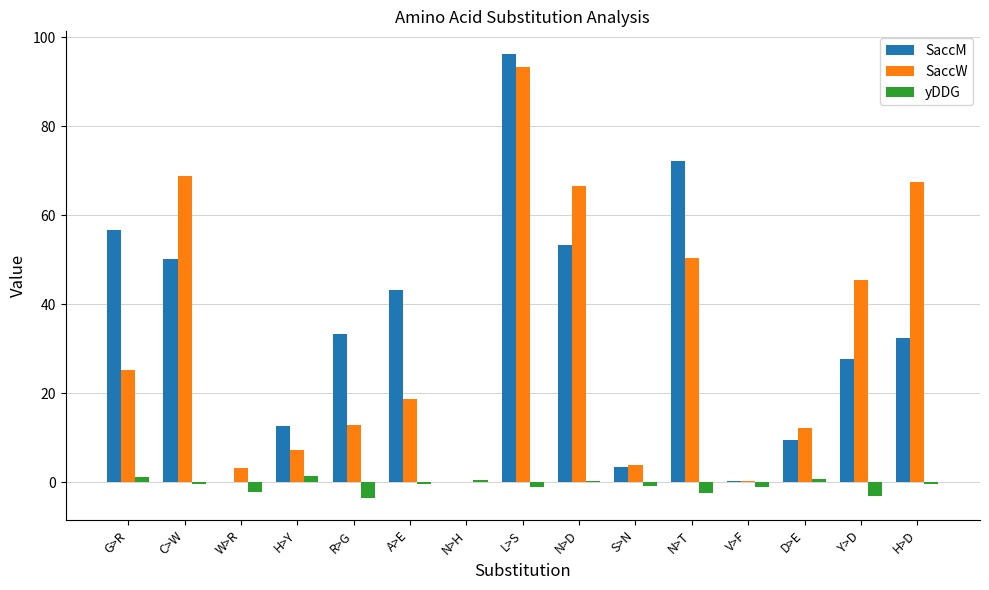

The SaccM series shows 16.0 at R>G. True or false?

False